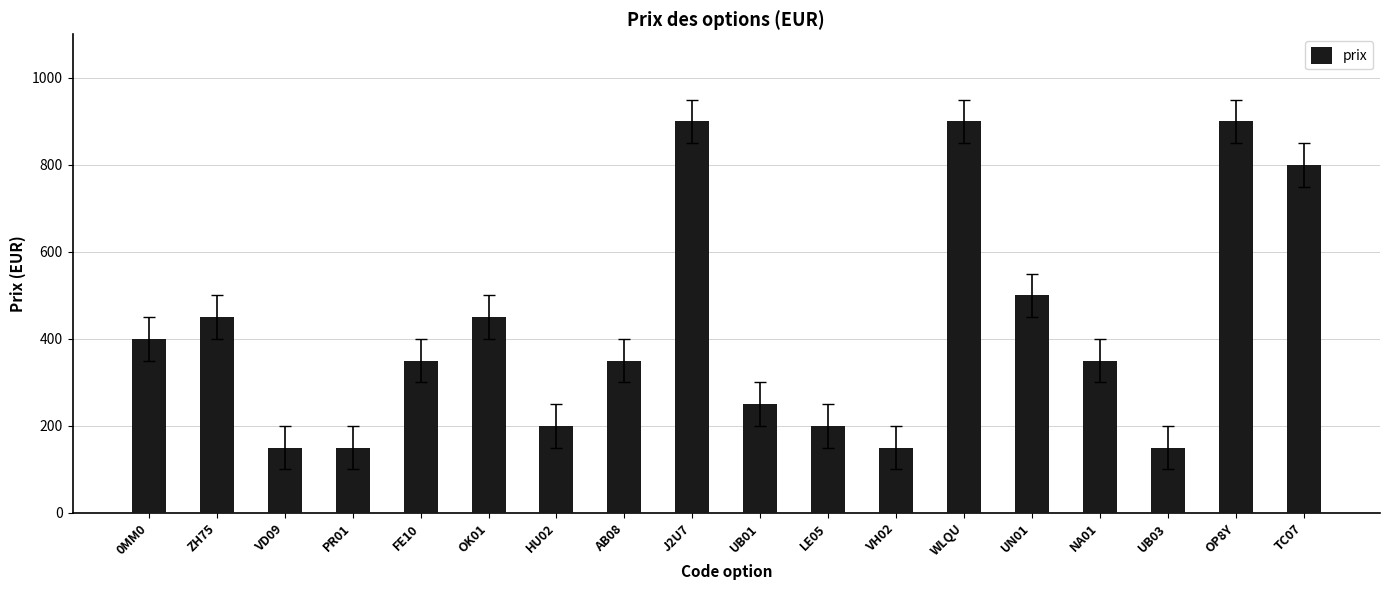

Reading right to left, transcribe all the data shown in this chart.

TC07=800	OP8Y=900	UB03=150	NA01=350	UN01=500	WLQU=900	VH02=150	LE05=200	UB01=250	J2U7=900	AB08=350	HU02=200	OK01=450	FE10=350	PR01=150	VD09=150	ZH75=450	0MM0=400